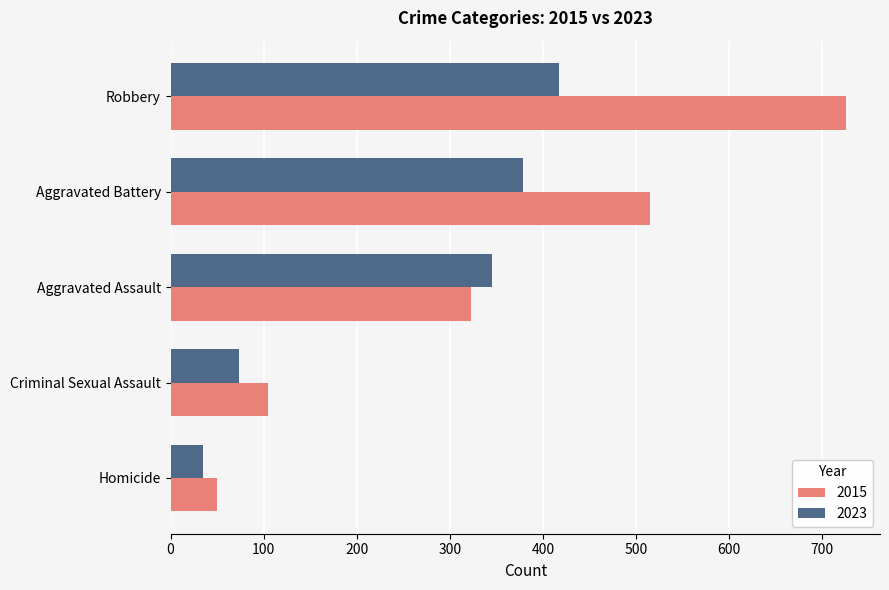

Is it true that 2015 equals 323 at Aggravated Assault?

True